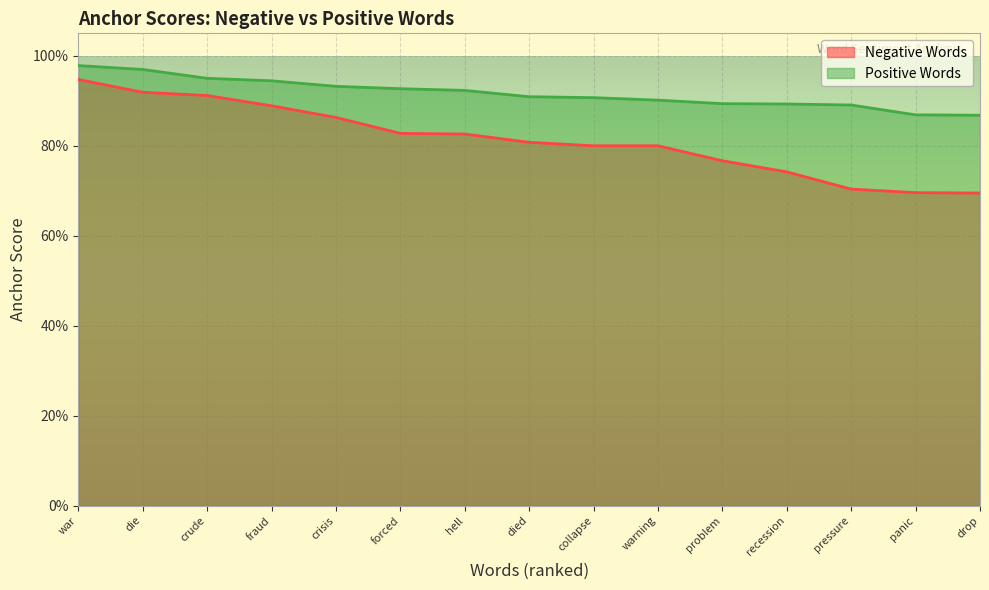

At died, list the series in order from smallest to largest.

Negative Words, Positive Words